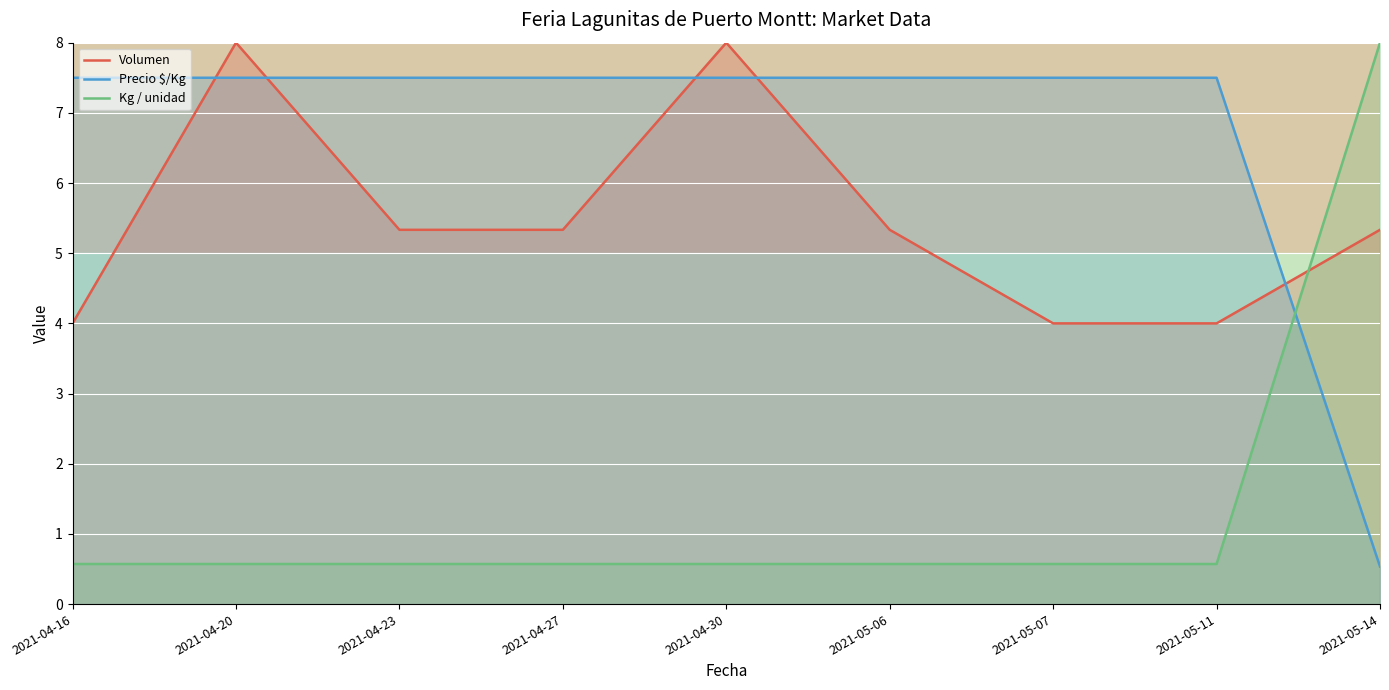

At which category is the sum across all series the highest?

2021-04-20